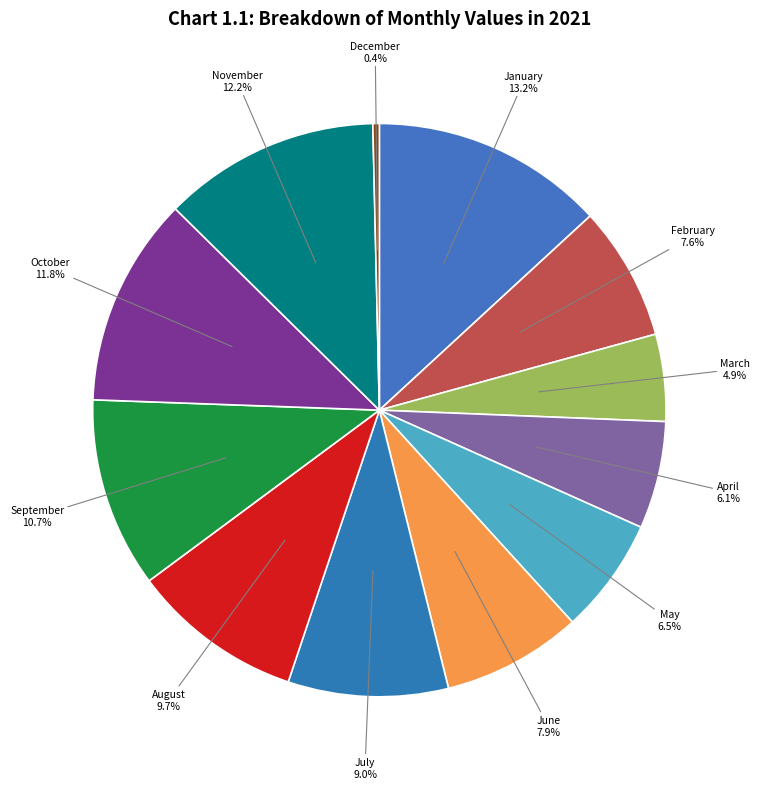

How many segments does this pie chart have?

12